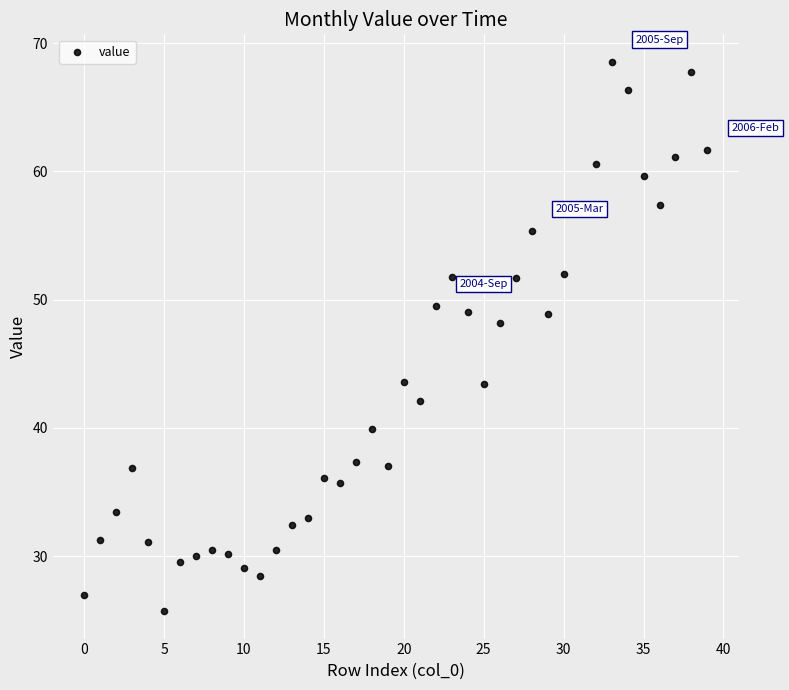

What is the range of Y values (max minus min)?

42.8